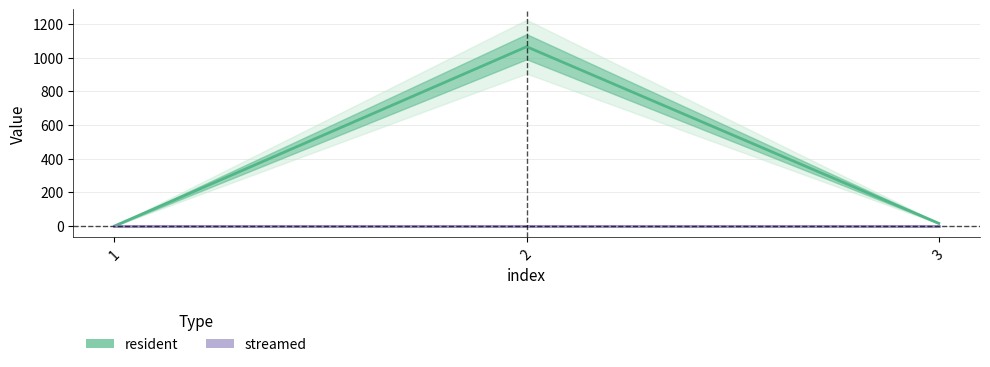

What is the total value across all series at 2?

1066